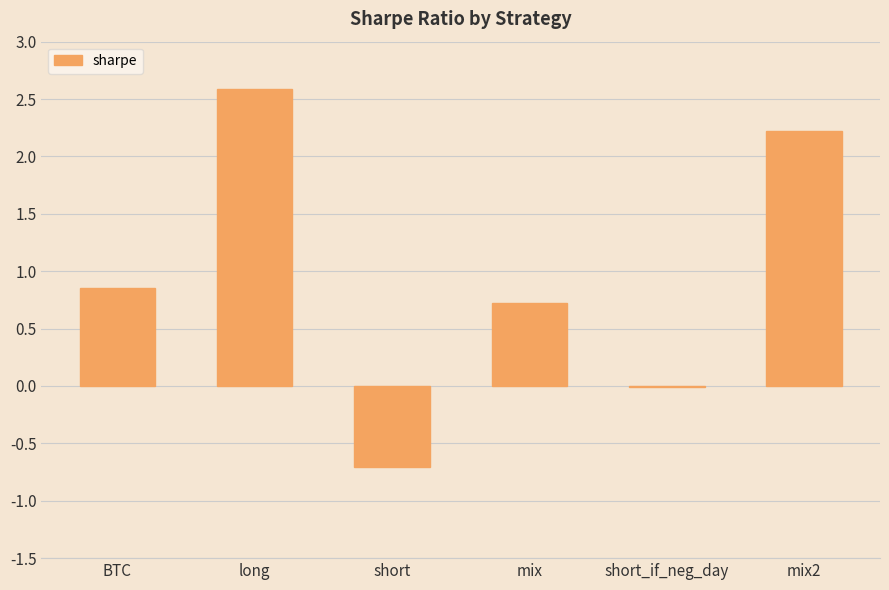

Is it true that the value at short is -0.4?

False